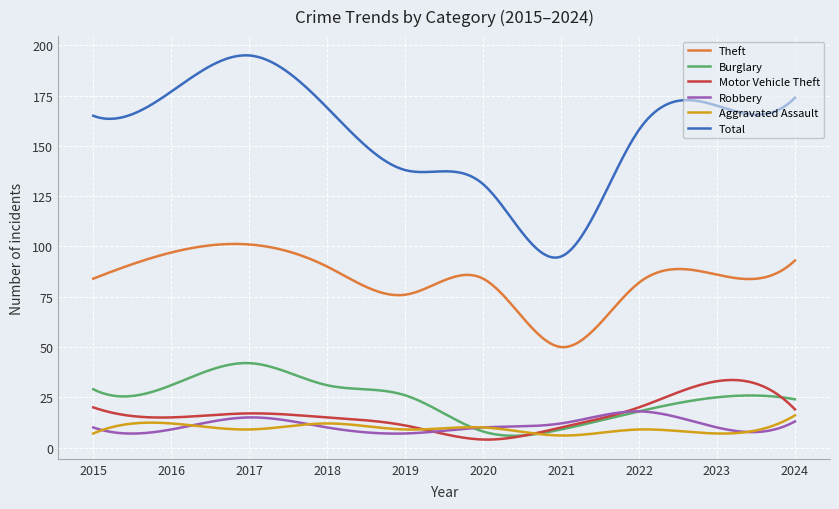

Which series has the largest total across all categories?

Total